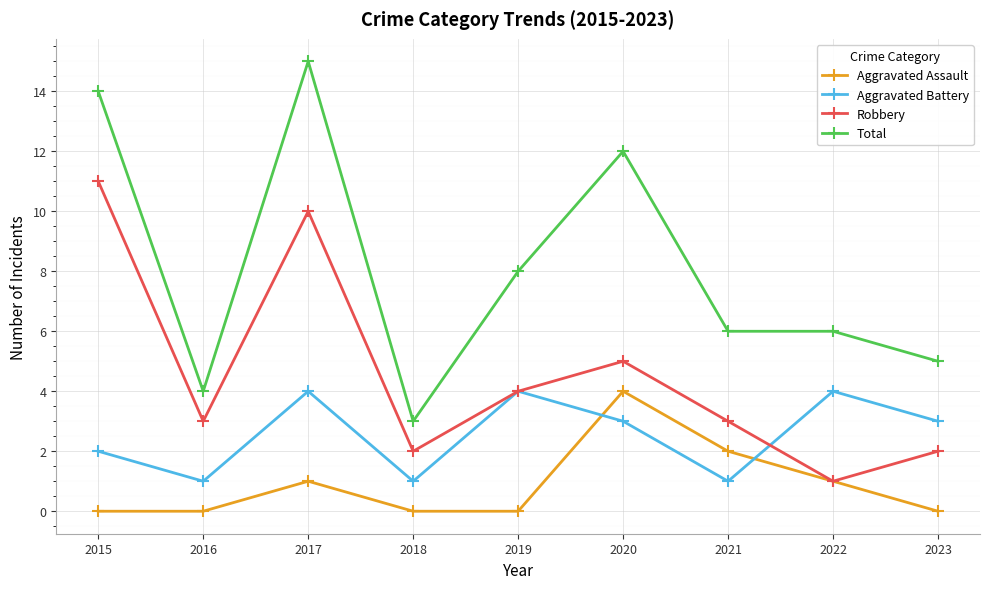

What is the difference between the maximum and second lowest values in the Robbery series?

9